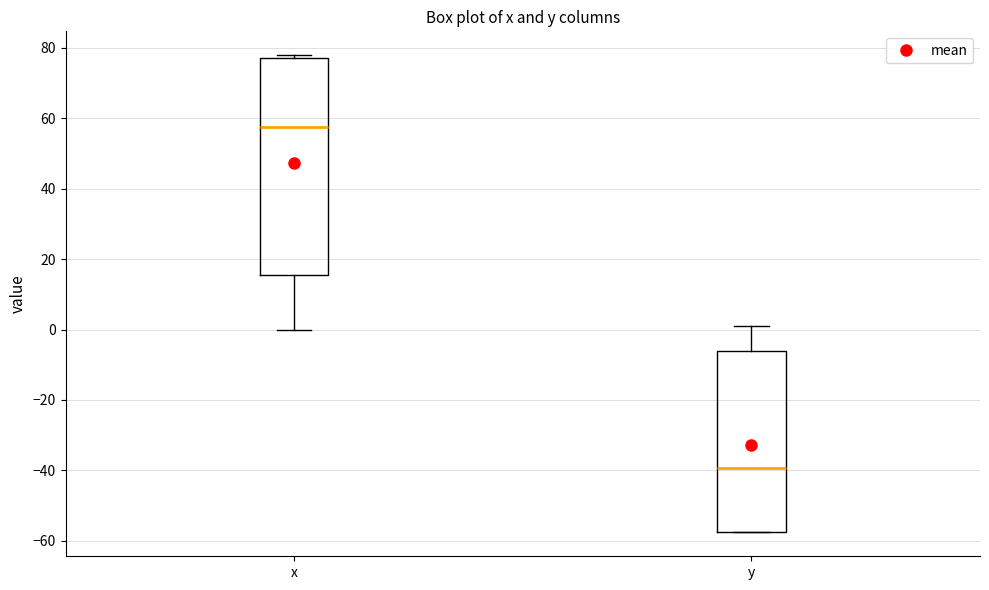

Reading left to right, read every box against the y-axis: the position of its median line, the range the box covers, and the ends of its whiskers. The values are not printed on the chart, so give them approximately, as read against the axis.

x: median 58, box 16 to 78, whiskers 0 to 78 (just above the box's upper edge)
y: median -40, box -58 to -6, whiskers -58 to 2